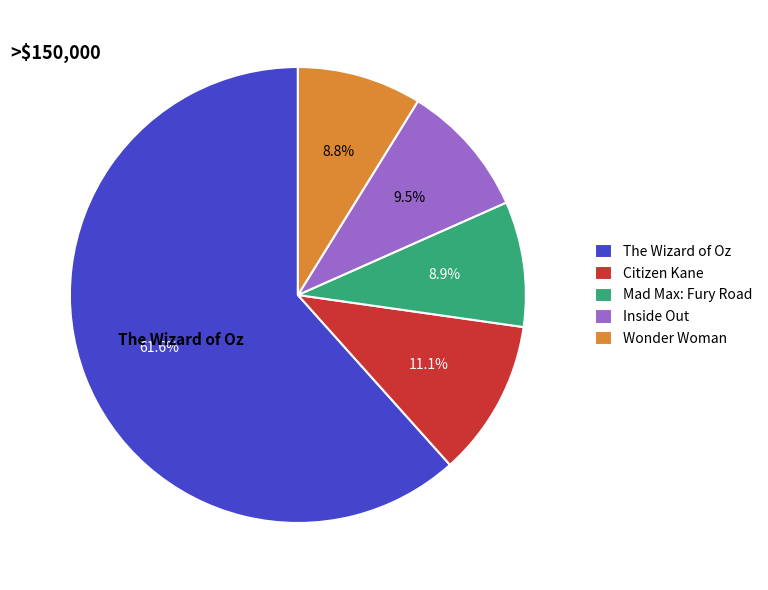

What is the largest slice in the pie chart?

The Wizard of Oz